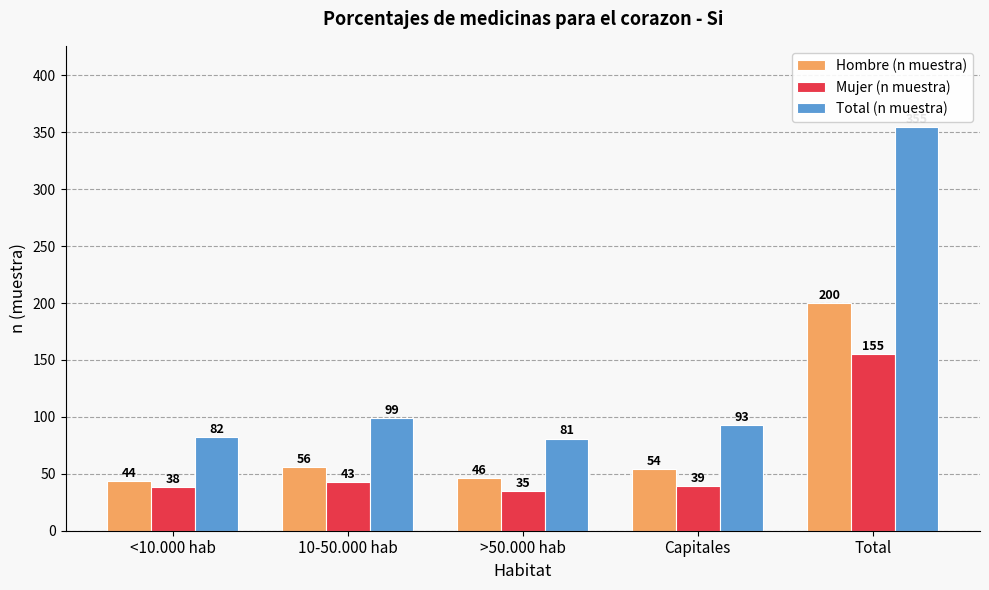

At which category is the sum across all series the highest?

Total